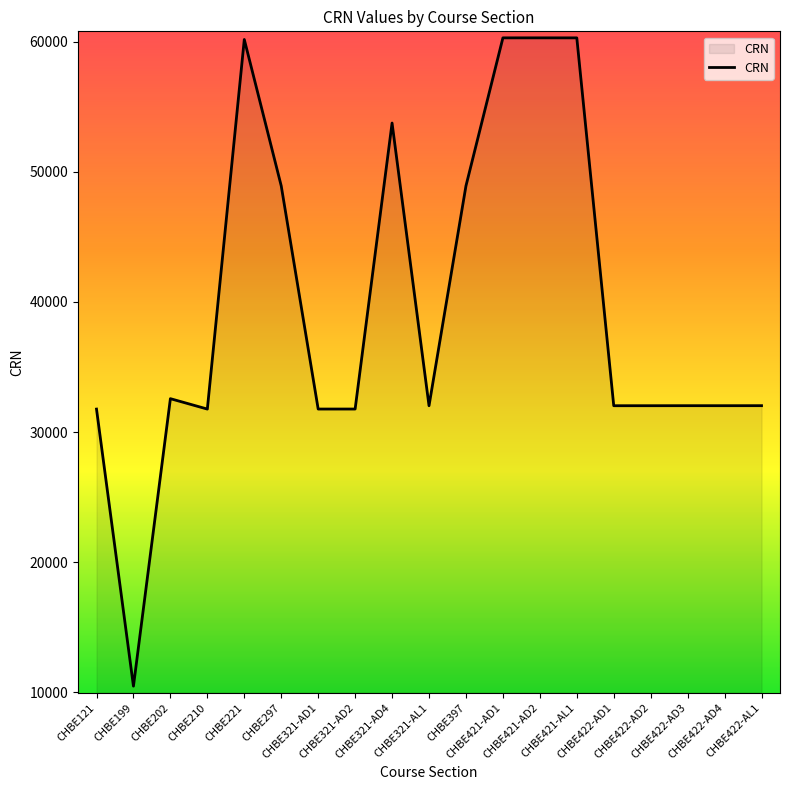

What is the maximum value shown in the chart?

60297